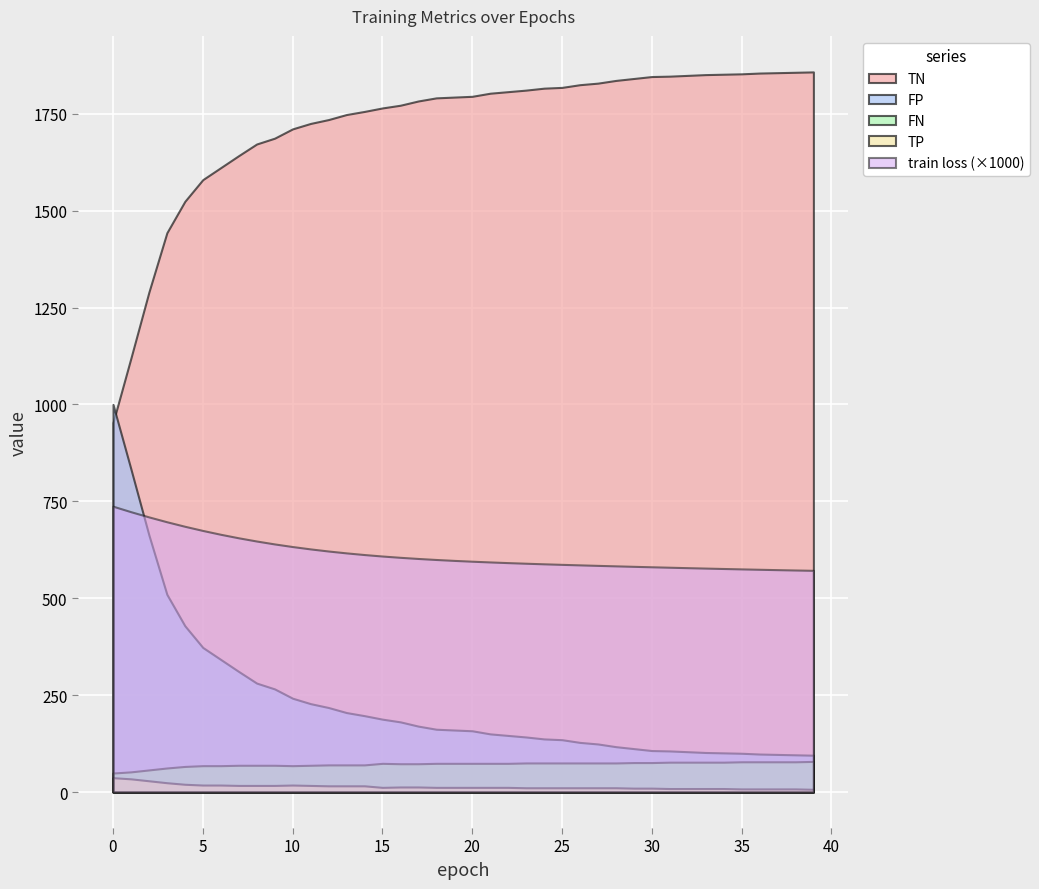

What is the difference between the TP values at 25 and 20?

1.0